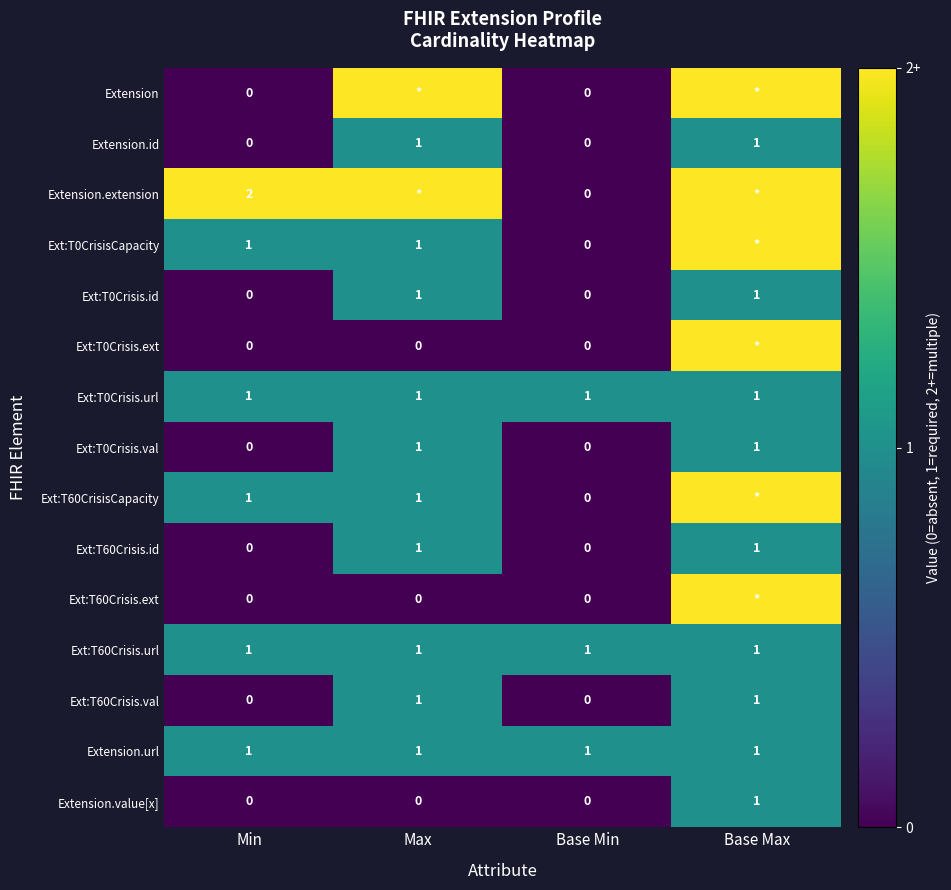

Which has a higher value, Base Min or Max?

Max